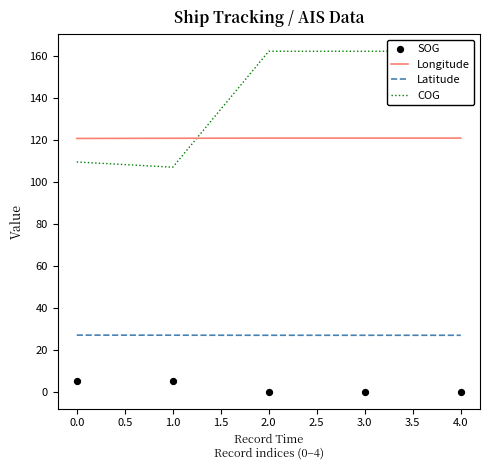

At how many categories does at least one series exceed 135?

3